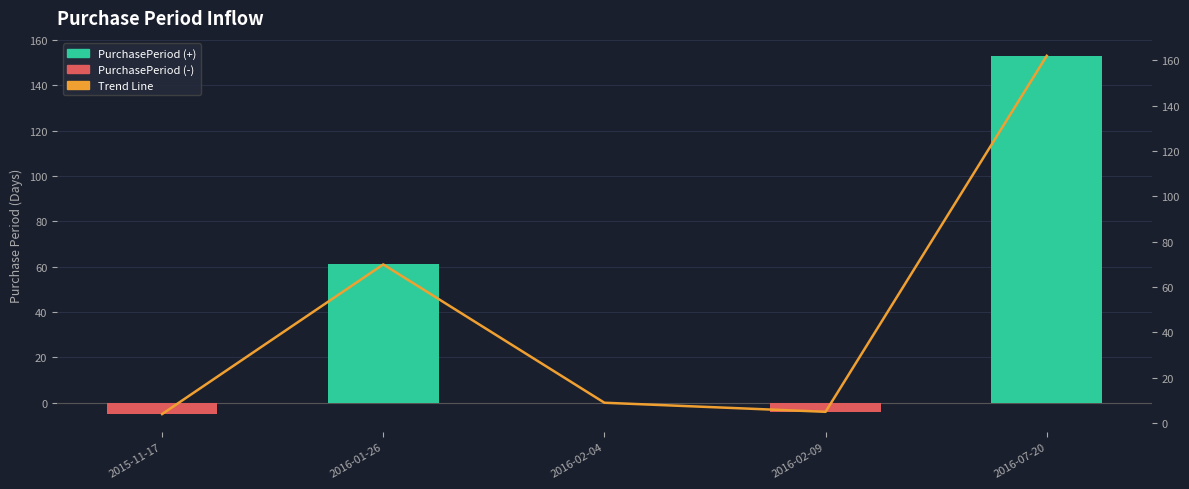

List the labels in order of PurchasePeriod value, largest first.

2016-07-20, 2016-01-26, 2016-02-04, 2016-02-09, 2015-11-17